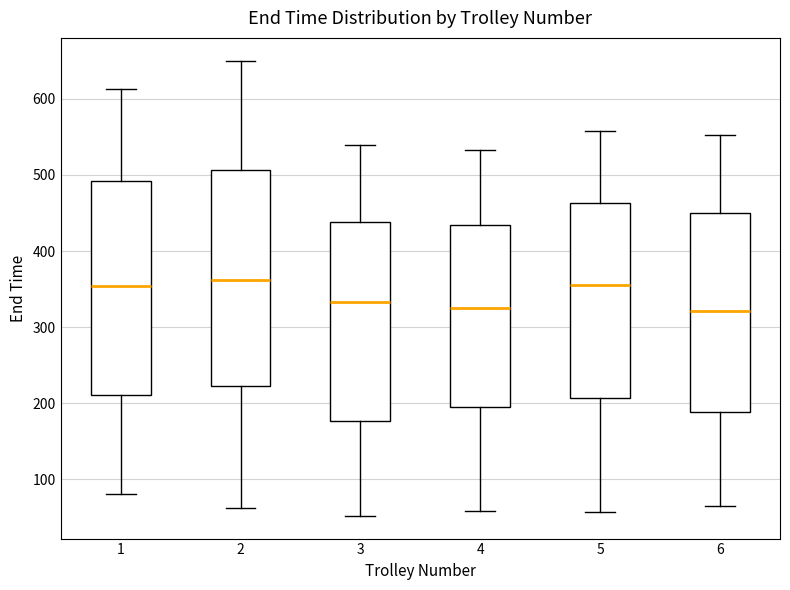

Reading left to right, read every box against the y-axis: the position of its median line, the range the box covers, and the ends of its whiskers. The values are not printed on the chart, so give them approximately, as read against the axis.

1: median 350, box 210 to 490, whiskers 80 to 610
2: median 360, box 220 to 510, whiskers 60 to 650
3: median 330, box 180 to 440, whiskers 50 to 540
4: median 320, box 190 to 430, whiskers 60 to 530
5: median 360, box 210 to 460, whiskers 60 to 560
6: median 320, box 190 to 450, whiskers 60 to 550